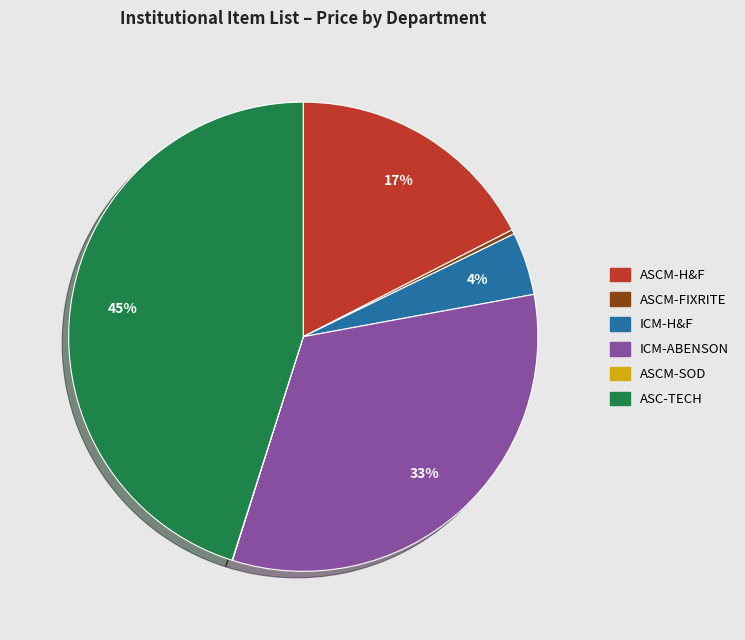

To the nearest percent, what is the difference between the largest and smallest slice percentages?

45%